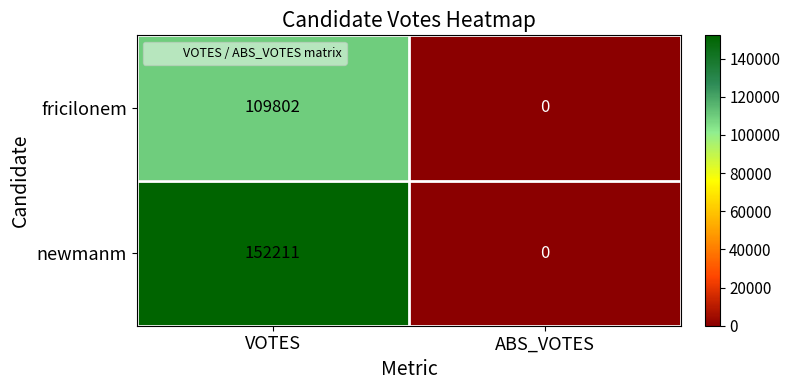

At which category is the sum across all series the highest?

VOTES